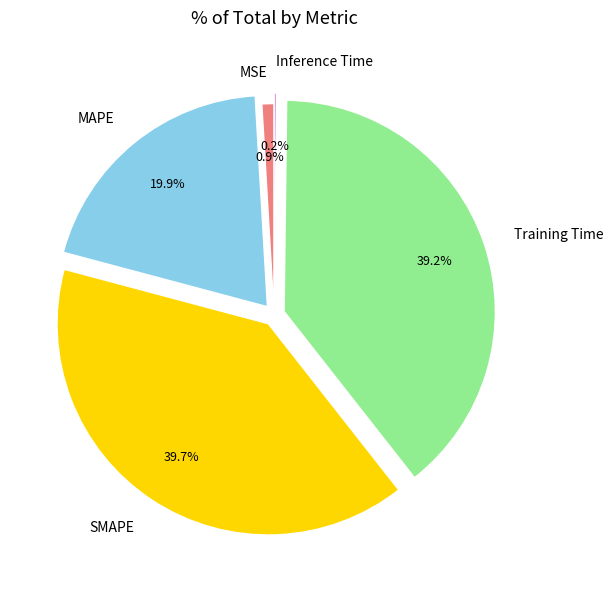

Is it true that MSE is 1% of the pie?

True